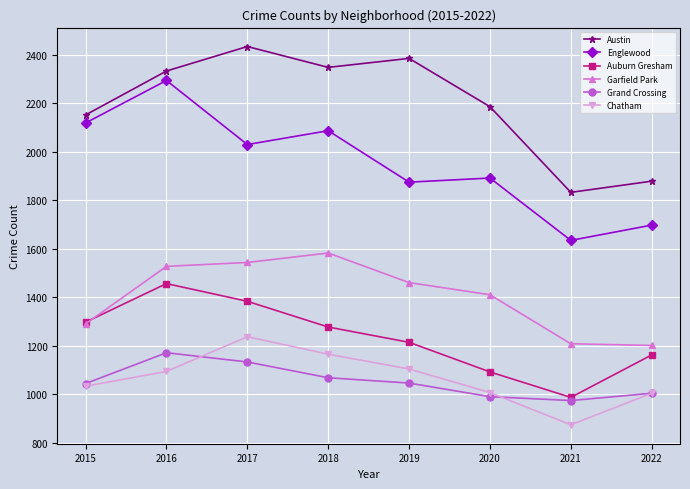

What is the approximate value of Englewood at 2016?

2294